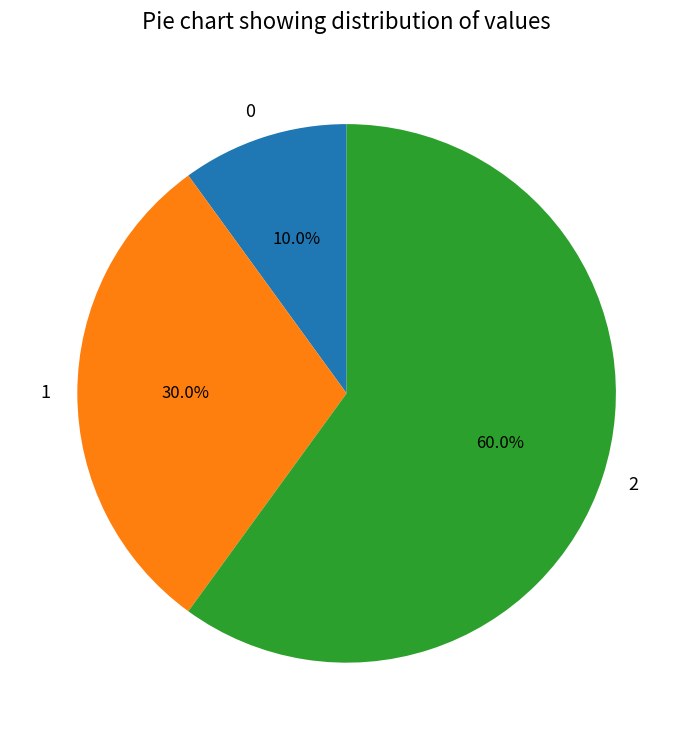

Which slice is the largest?

2